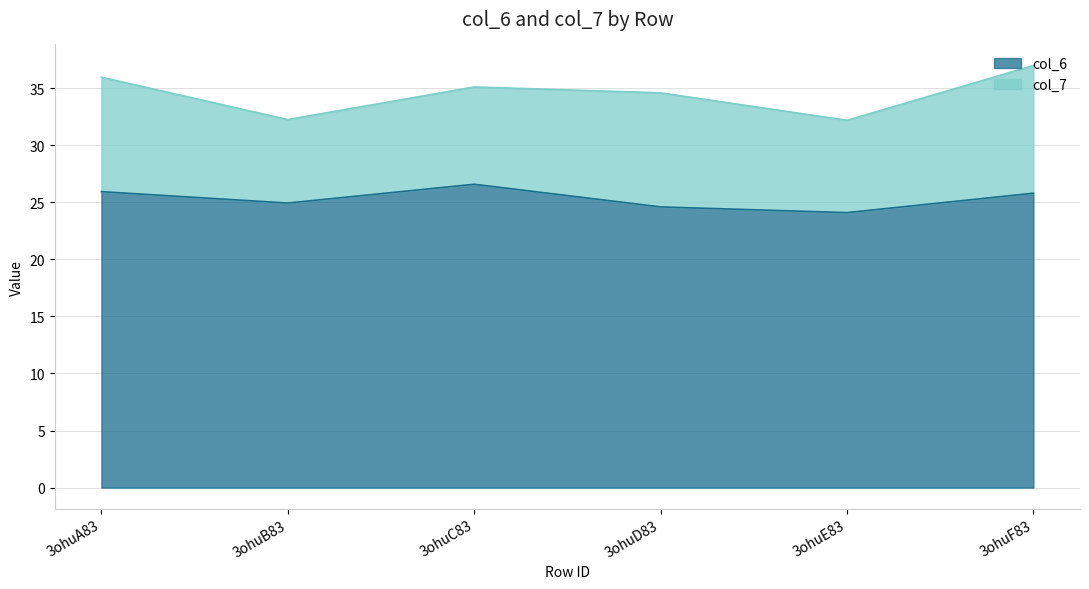

What is the maximum value for col_6?

26.6